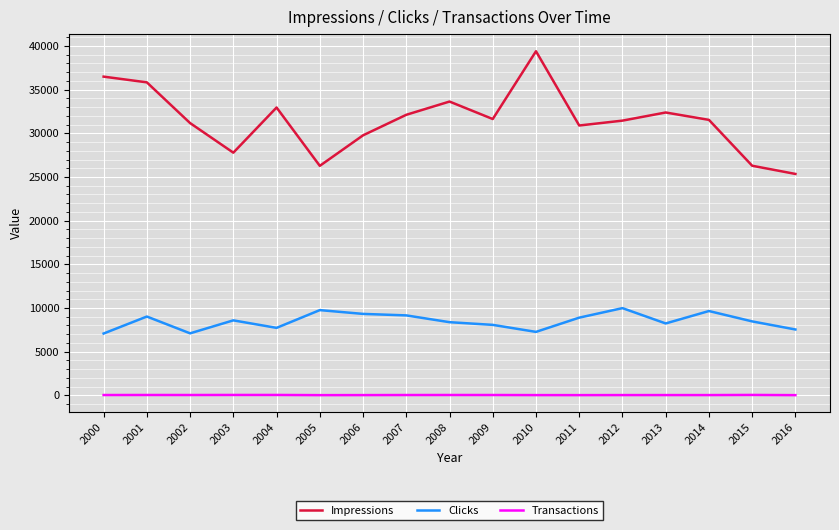

Where is the first local maximum for Impressions?

2004